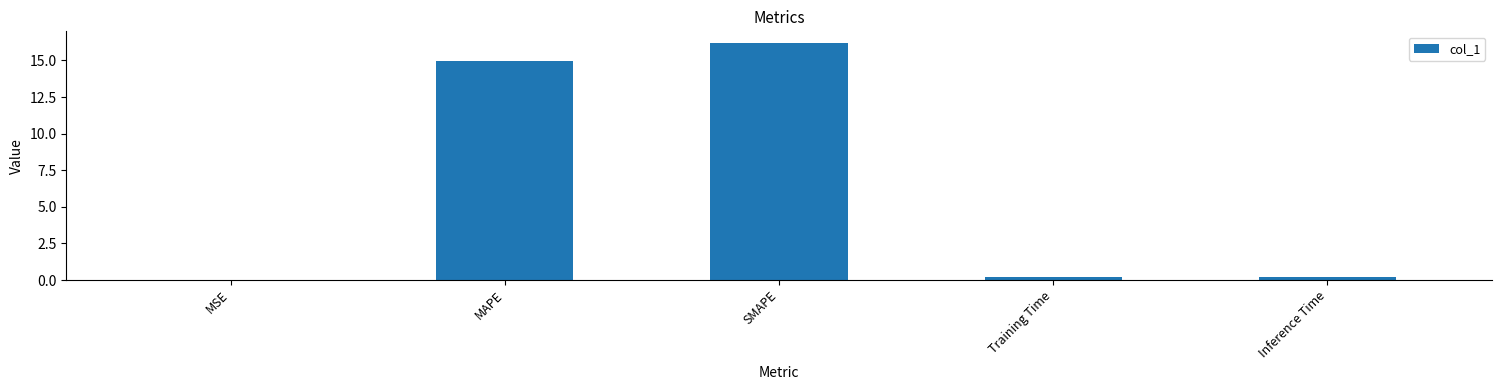

The value at MAPE is 15.0. True or false?

True